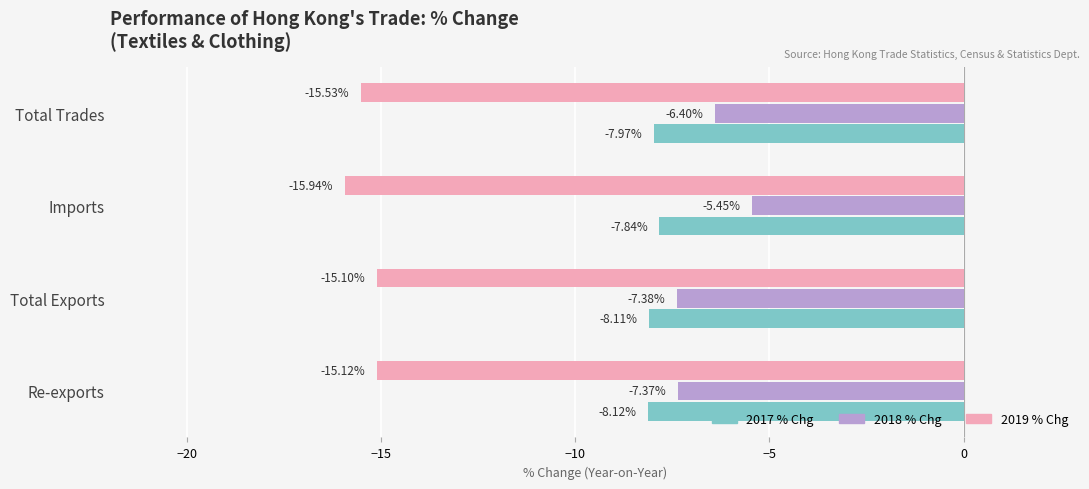

At which label is 2019 % Chg closest to -15?

Total Exports